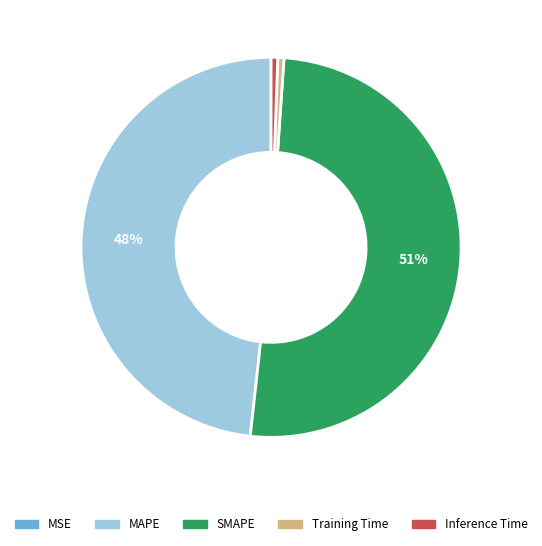

What is the largest slice in the pie chart?

SMAPE